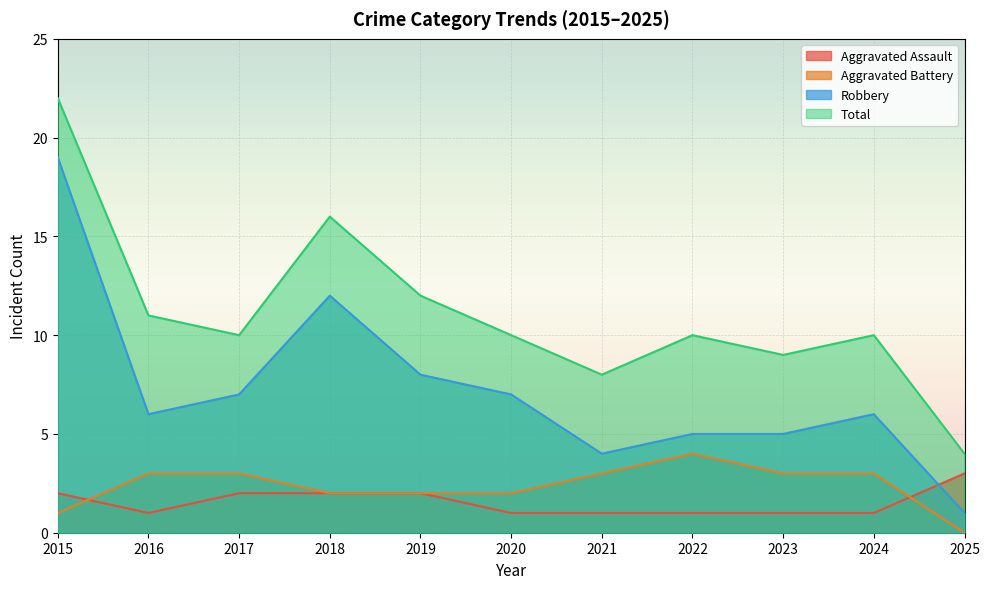

Is the value of Total at 2017 greater than the value of Robbery at 2021?

Yes